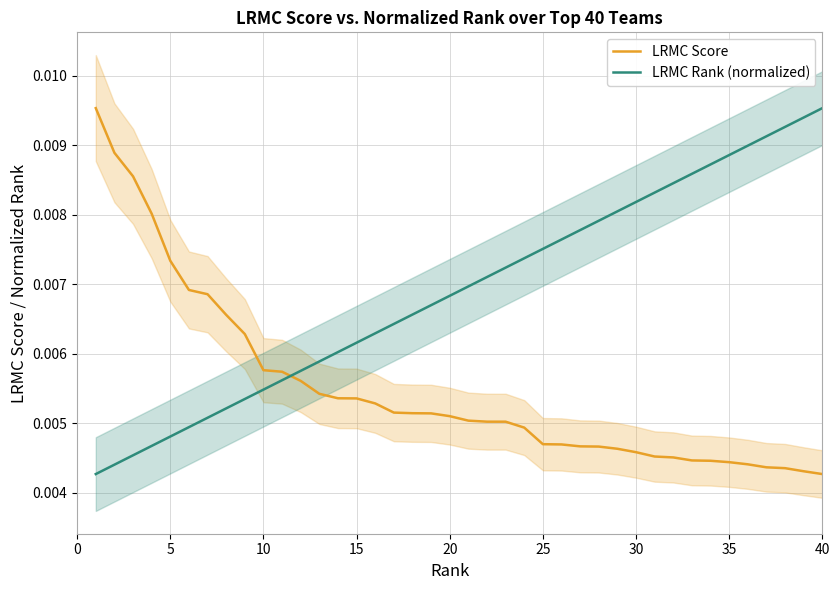

True or false: LRMC Rank (normalized) has more than 0 interior local peaks.

False